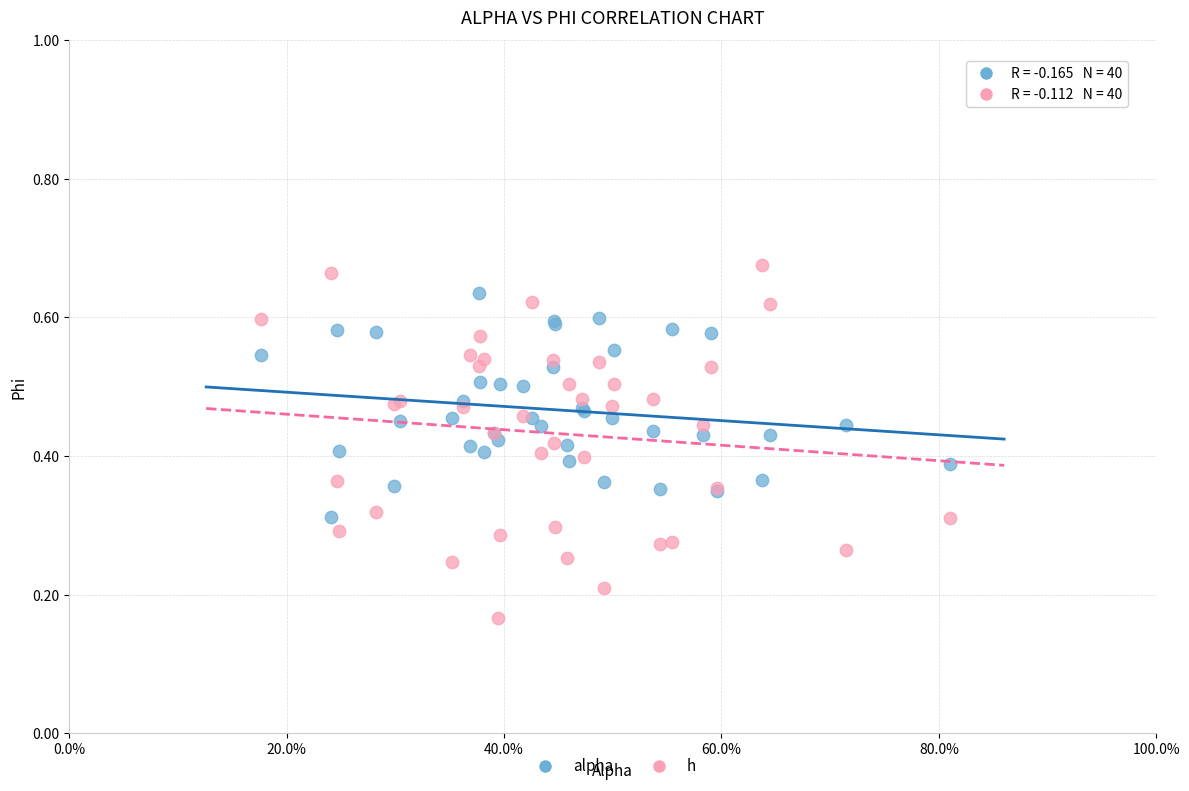

Which series has the largest Y range (max minus min)?

h